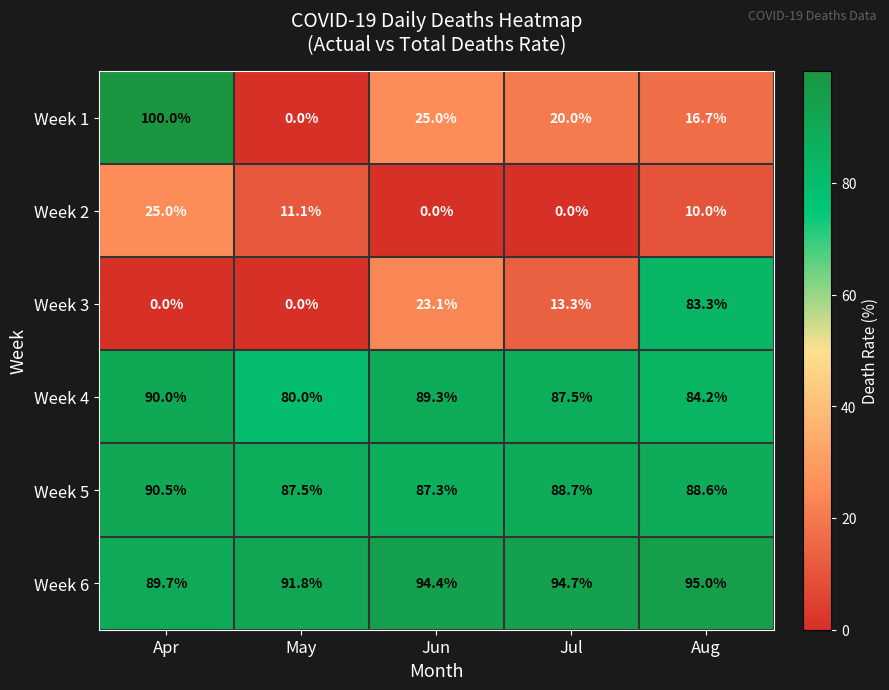

Read the Week 5 value at Jun.

87.3